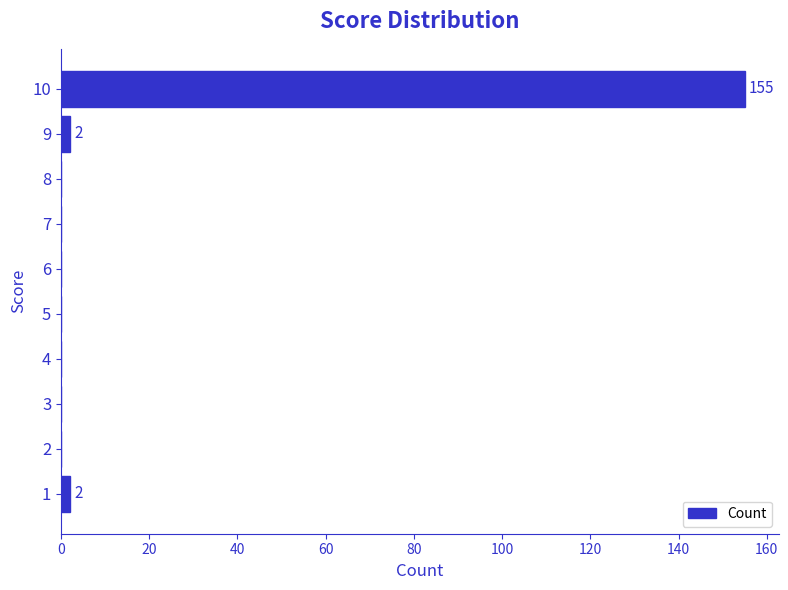

Are the bars horizontal?

Yes